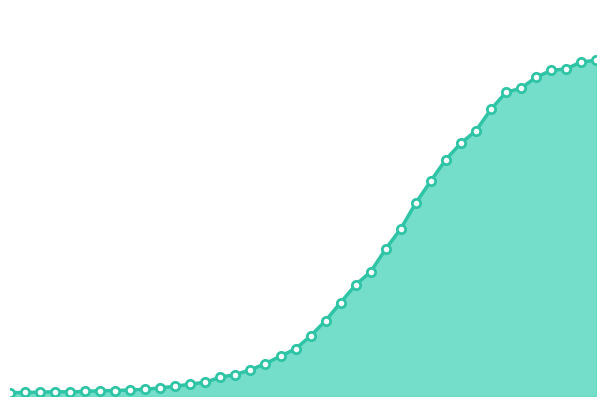

What is the label of the 13th point from the left?

2020-03-10